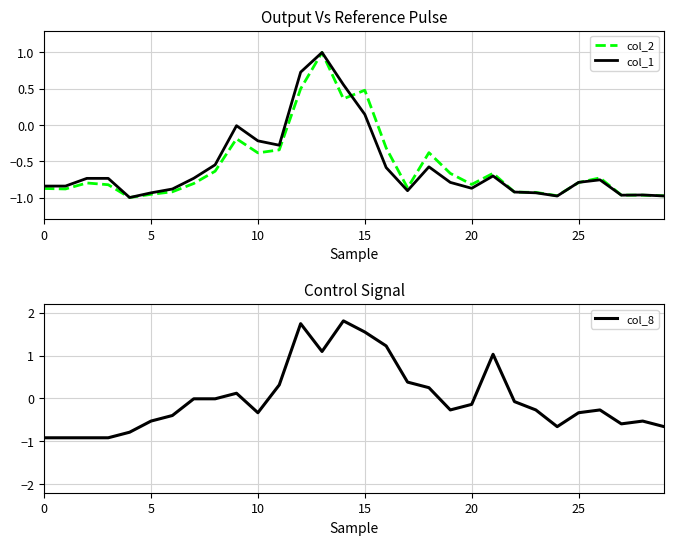

How many lines are shown in the chart?

3